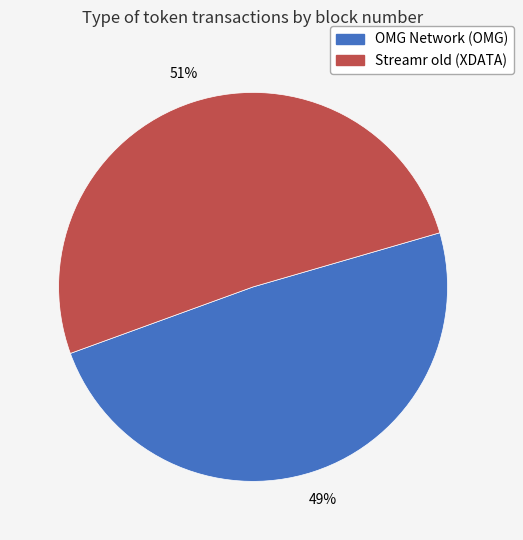

To the nearest percent, what is the average slice percentage?

50%